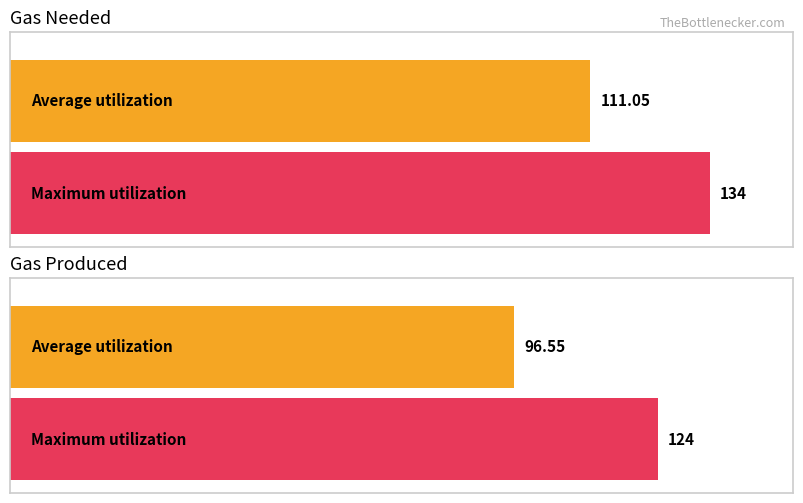

The gas prod series shows 200 at 14. True or false?

False